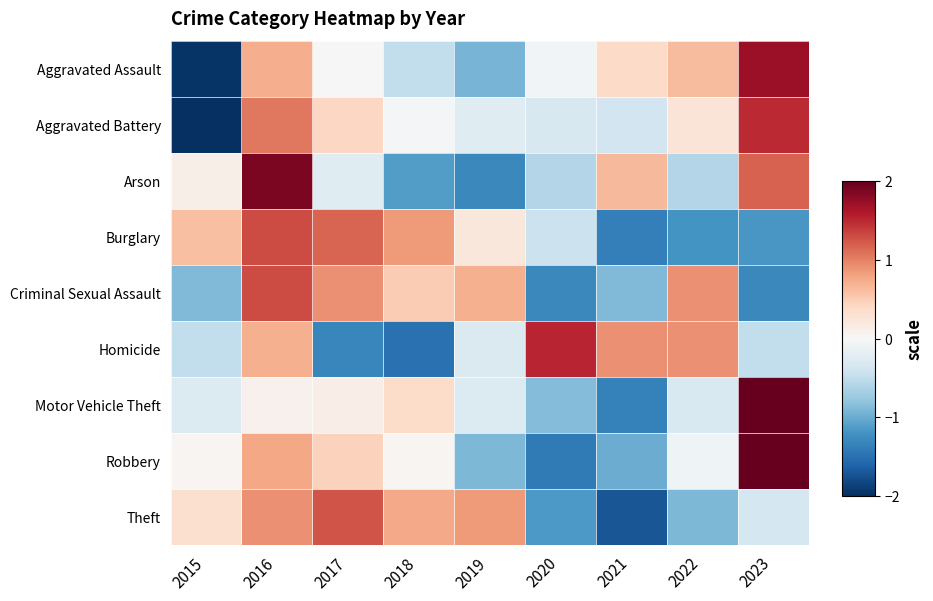

At how many categories does at least one series exceed -1?

9